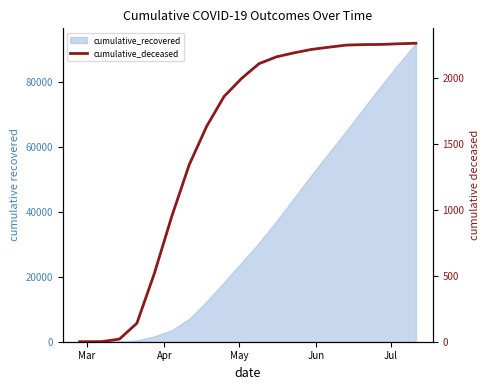

What is the value of the 17th point from the left?

2252